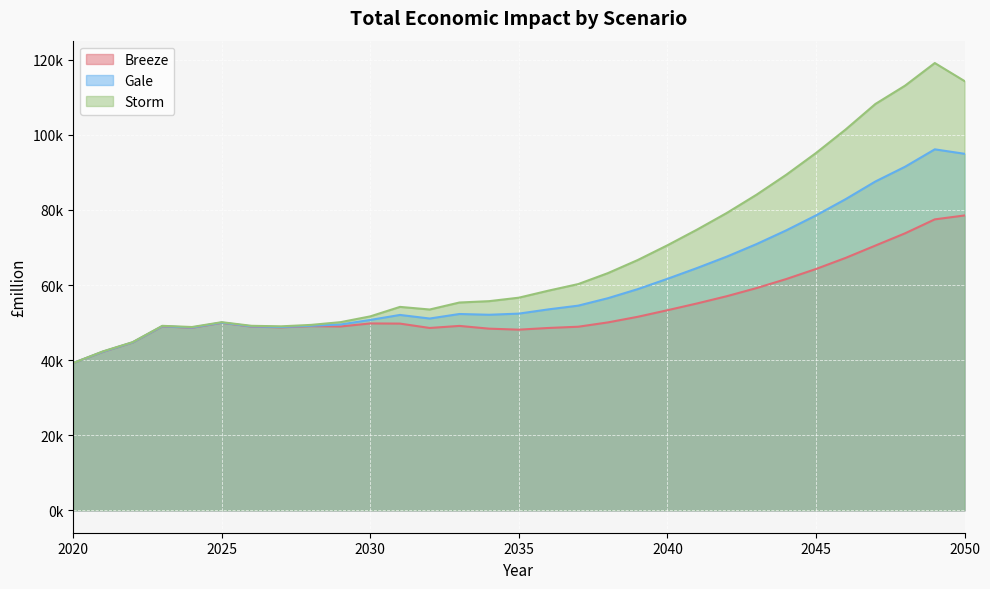

Is it true that Gale equals 149572.2 at 2049?

False